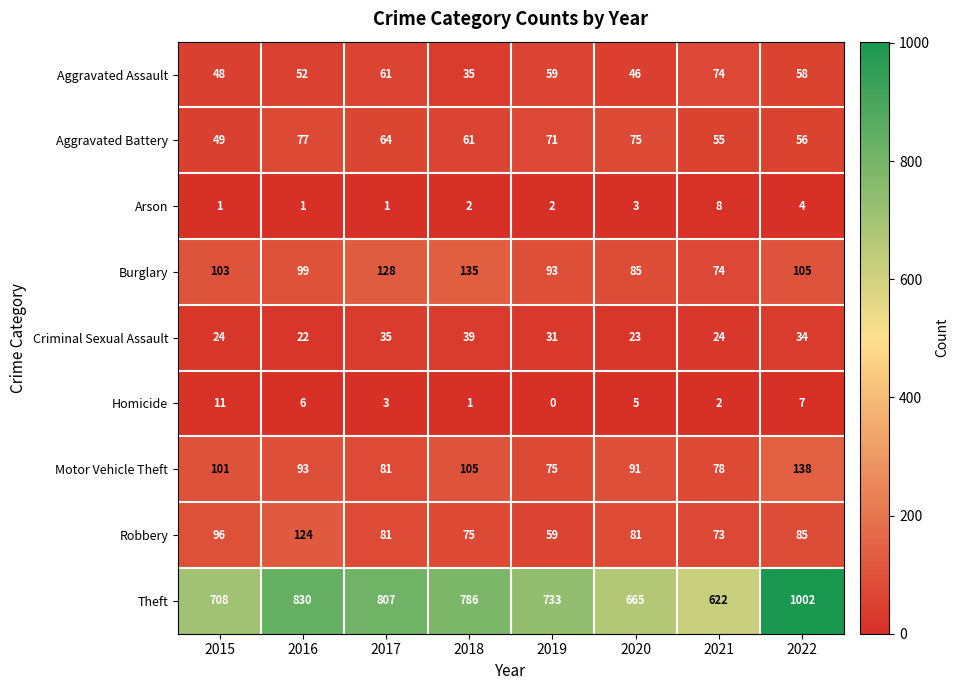

What is the difference between the maximum and minimum values in the Homicide series?

11